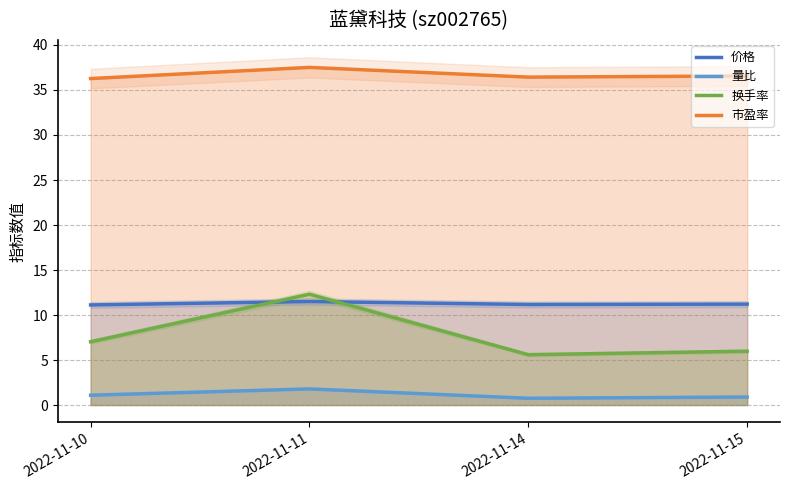

What is the sum of all 换手率 values?

30.9